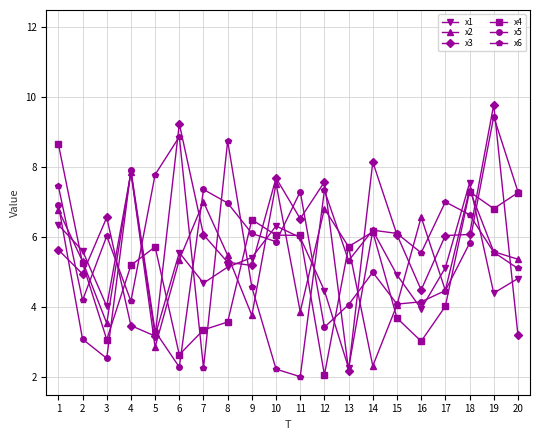

What is the total value across all series at 11?

31.8